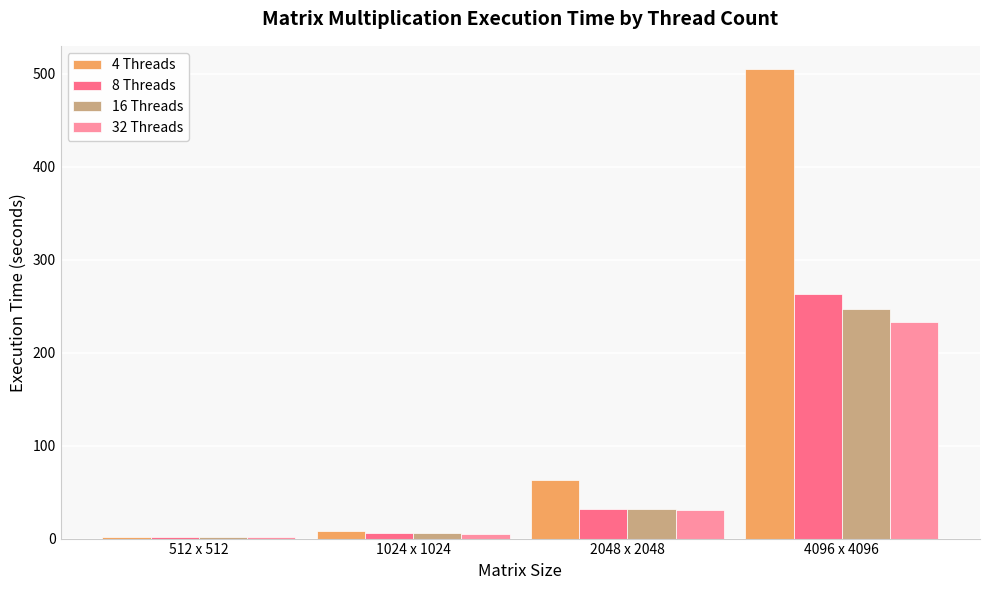

Does the chart contain stacked bars?

No